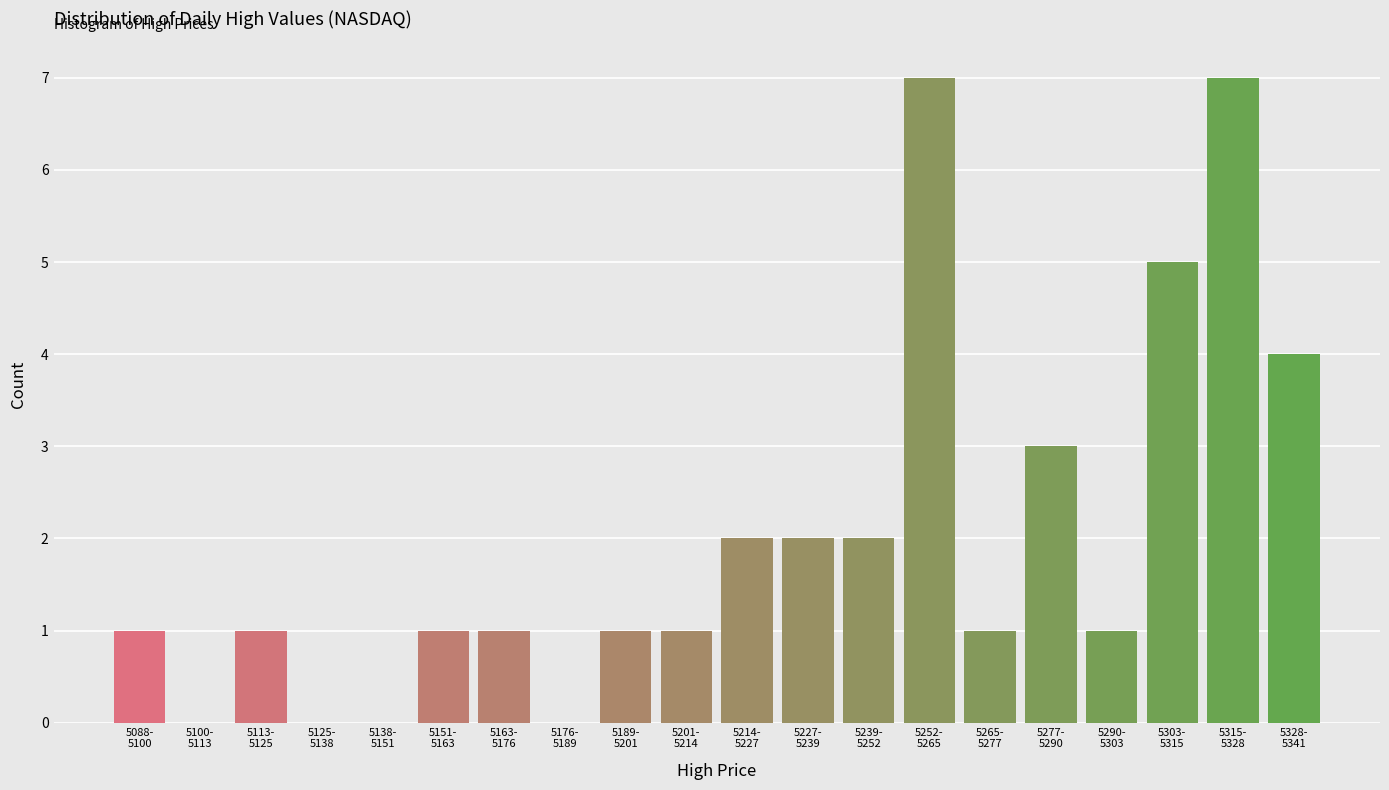

What is the sum of all values?

40